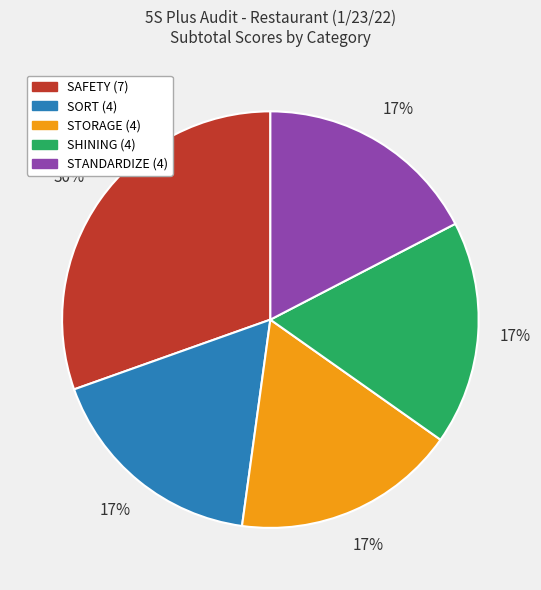

What is the ratio of the value at SHINING to the value at SAFETY?

0.6